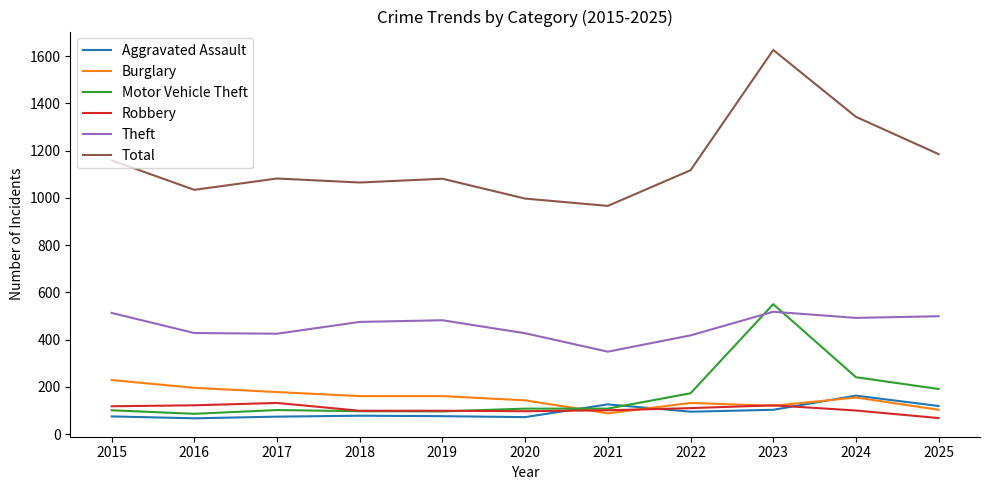

What are all the series names shown in the legend?

Aggravated Assault, Burglary, Motor Vehicle Theft, Robbery, Theft, Total